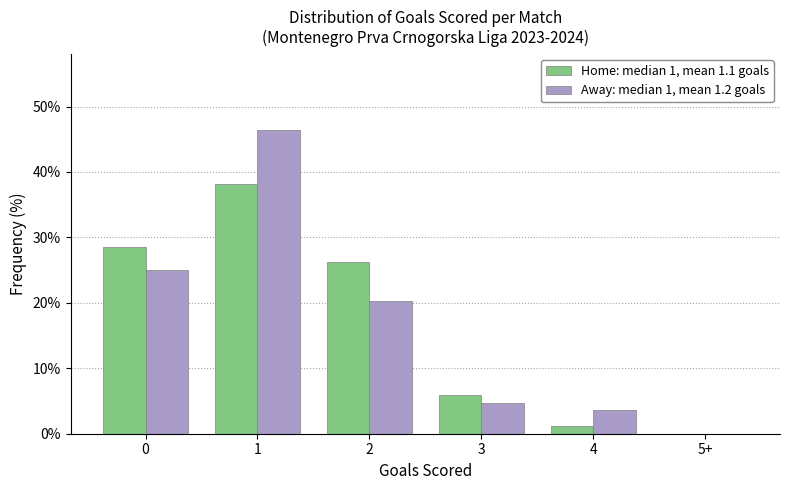

Reading right to left, transcribe all the data shown in this chart.

Home: median 1, mean 1.1 goals: 5+=0.0	4=1.2	3=6.0	2=26.2	1=38.1	0=28.6
Away: median 1, mean 1.2 goals: 5+=0.0	4=3.6	3=4.8	2=20.2	1=46.4	0=25.0